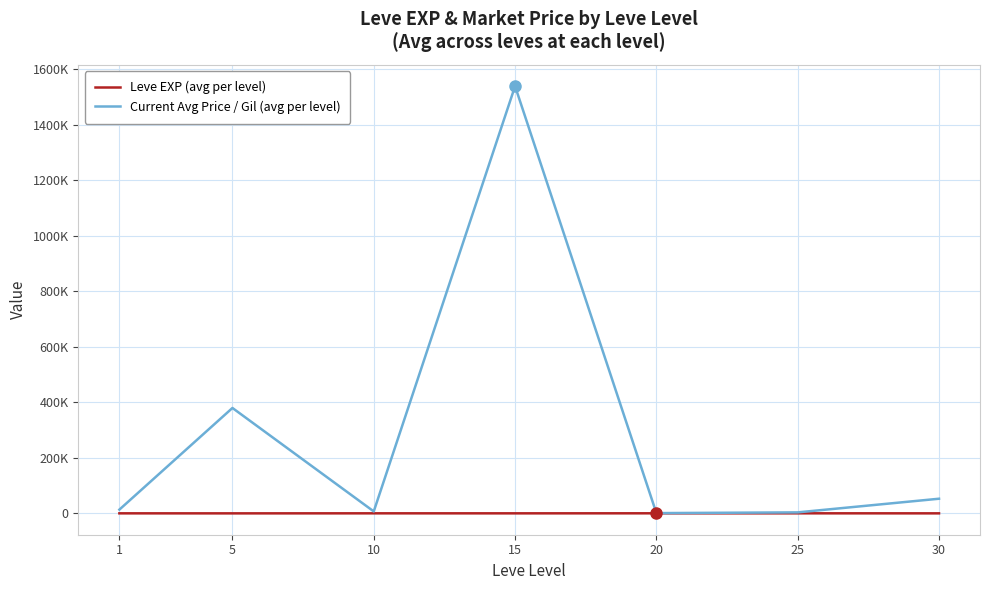

Does the chart display data point markers on the line(s)?

No